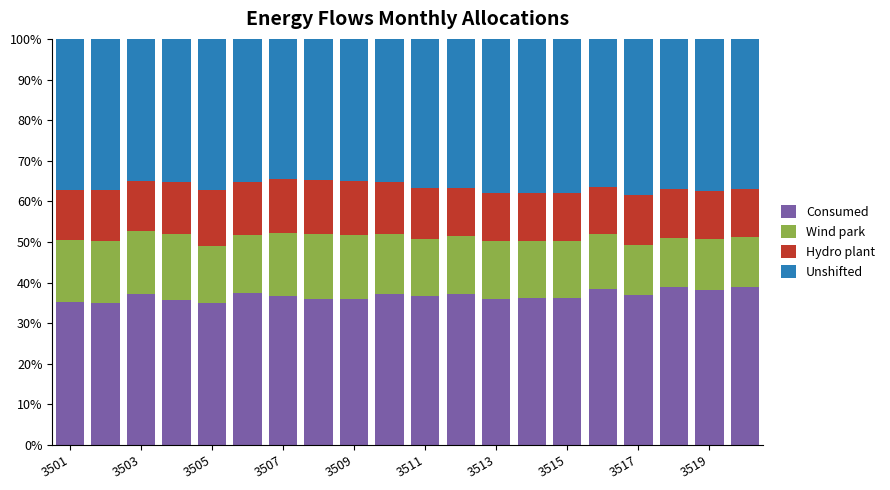

What is the difference between the second highest and second lowest values in the Consumed series?

3.9